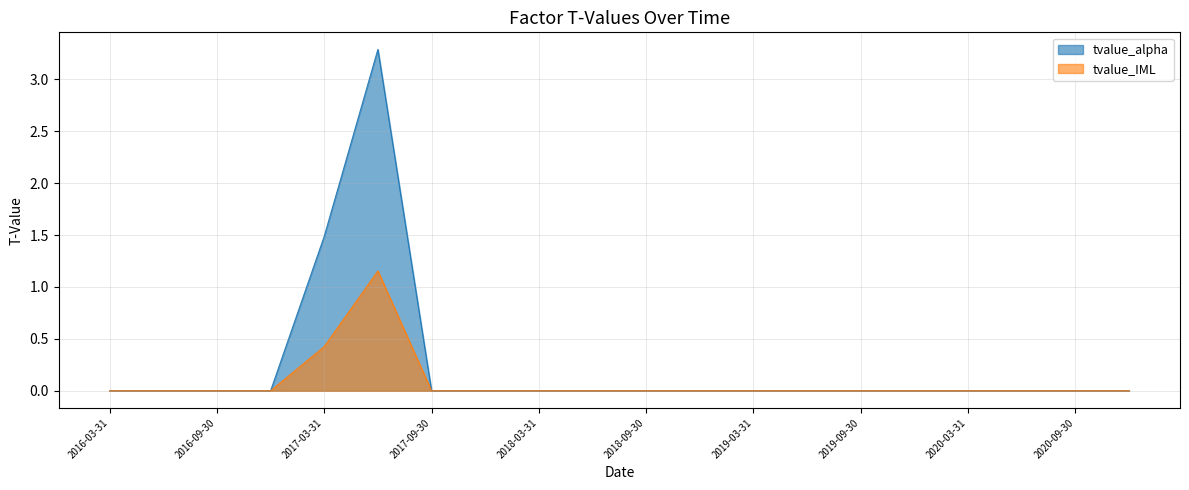

Between 2016-03-31 and 2017-12-31, which series saw the biggest shift?

tvalue_alpha